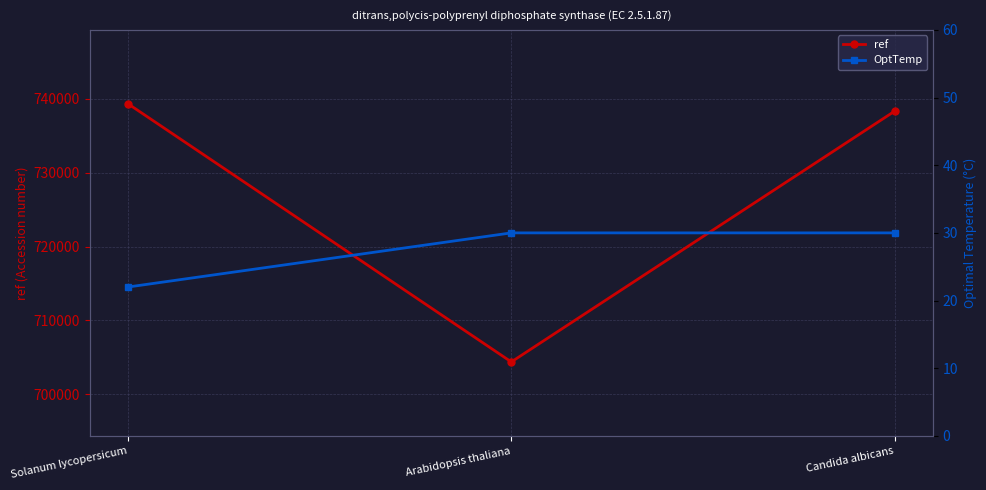

Which series has the largest total across all categories?

ref